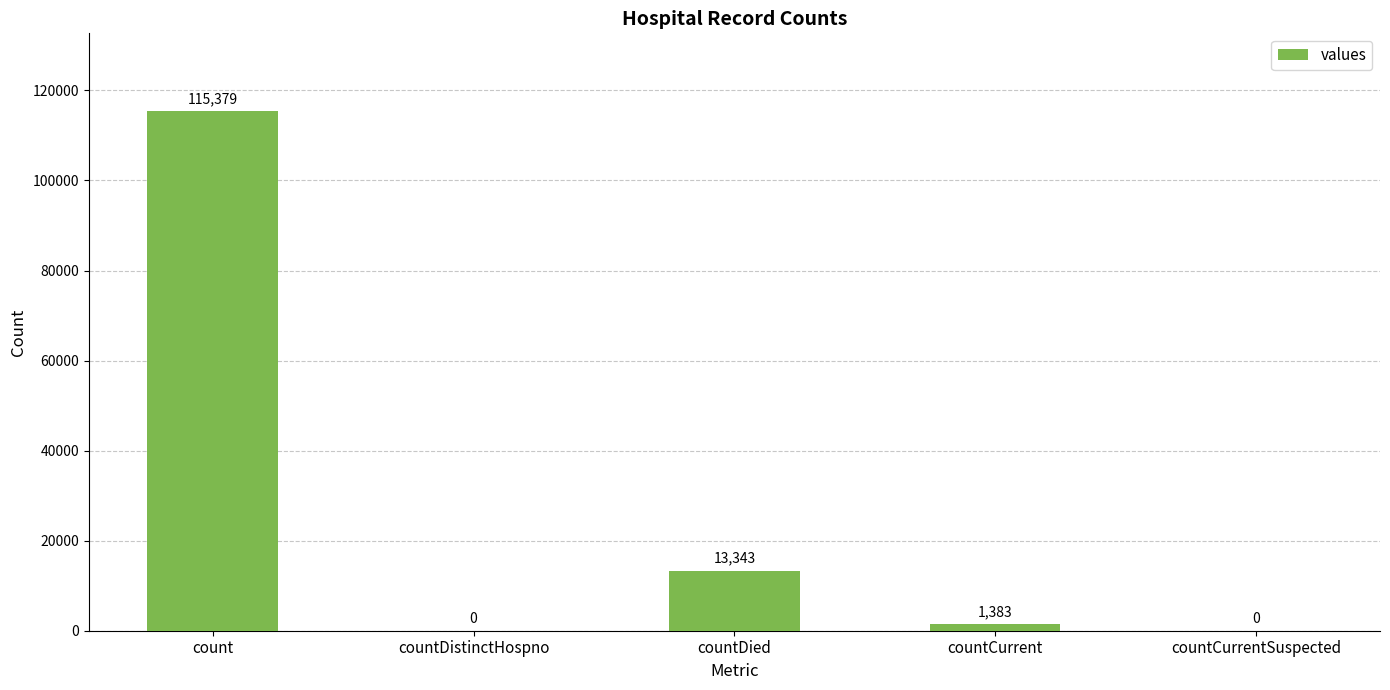

Is it true that the value at countCurrentSuspected is 0?

True